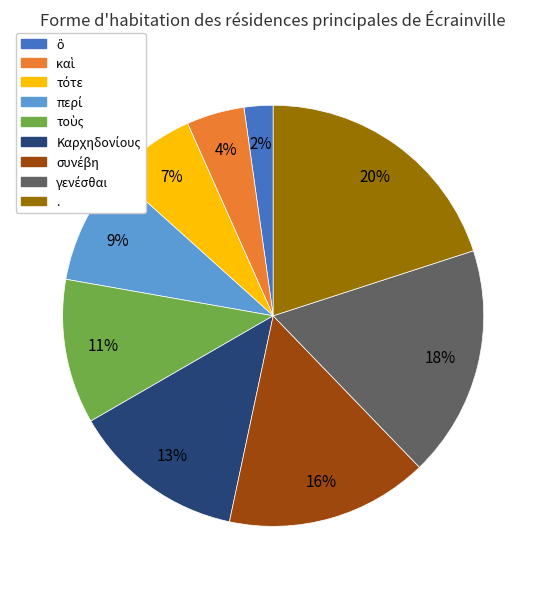

Which slice is the largest?

.